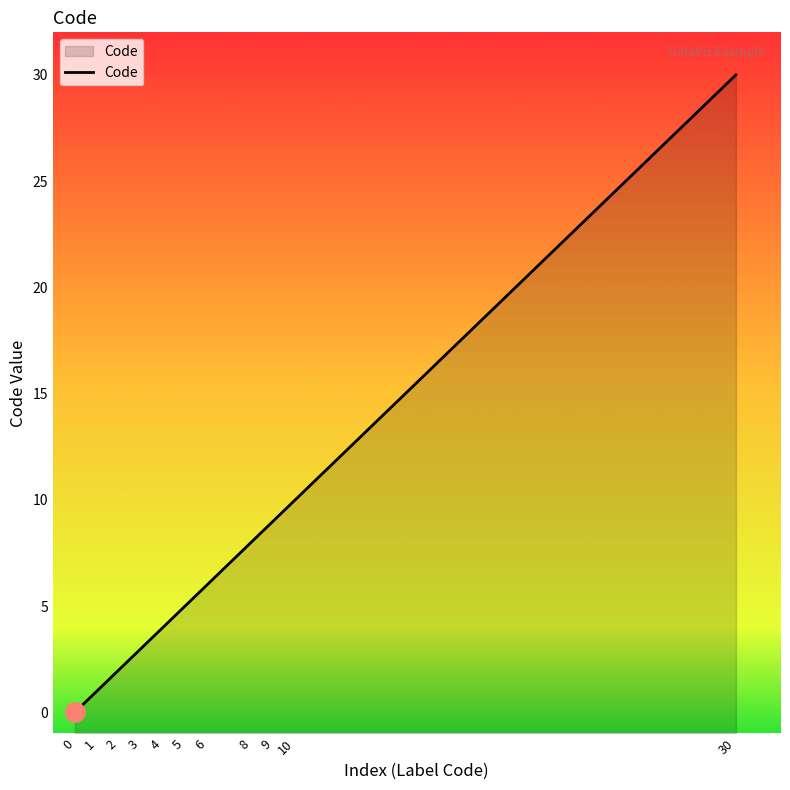

The chart shows a value of 4 at 6. True or false?

False